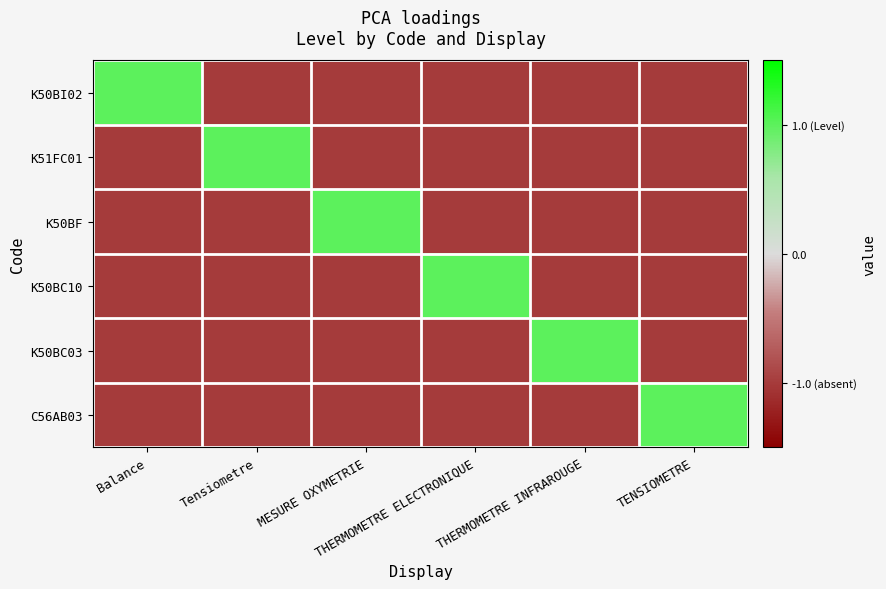

At THERMOMETRE ELECTRONIQUE, list the series in order from largest to smallest.

K50BC10, K50BI02, K51FC01, K50BF, K50BC03, C56AB03